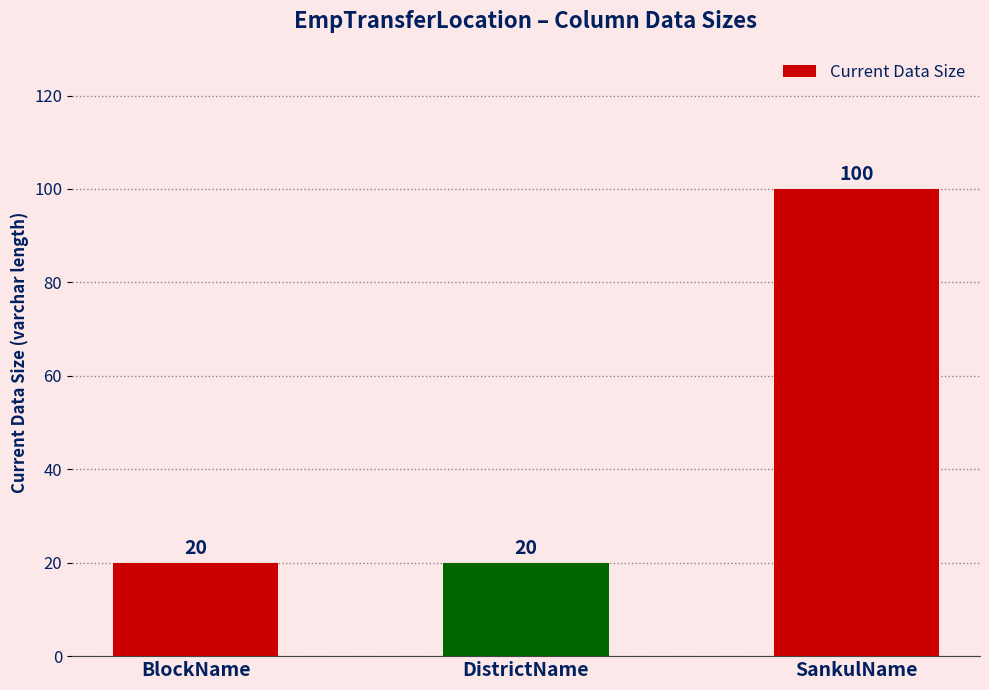

Between SankulName and DistrictName, which is larger?

SankulName